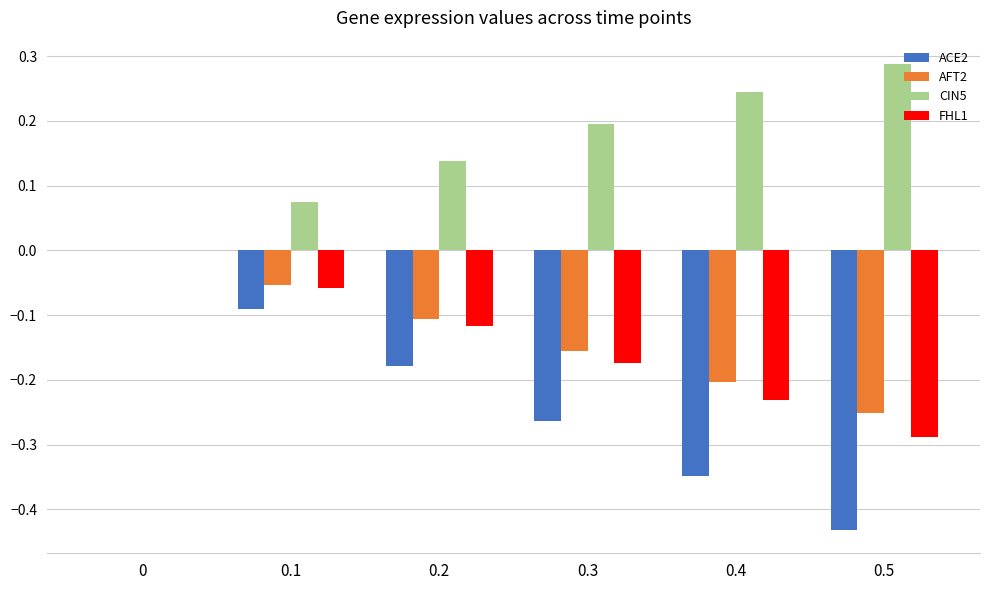

How many distinct data groups are displayed?

4